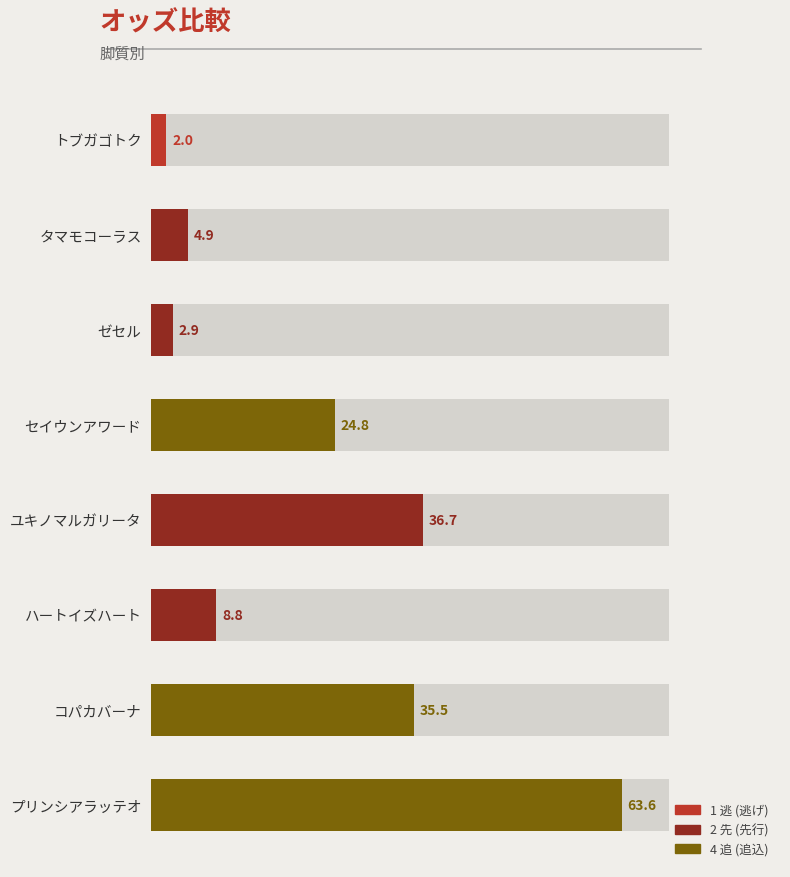

What is the change in value from ゼセル to ユキノマルガリータ?

+33.8